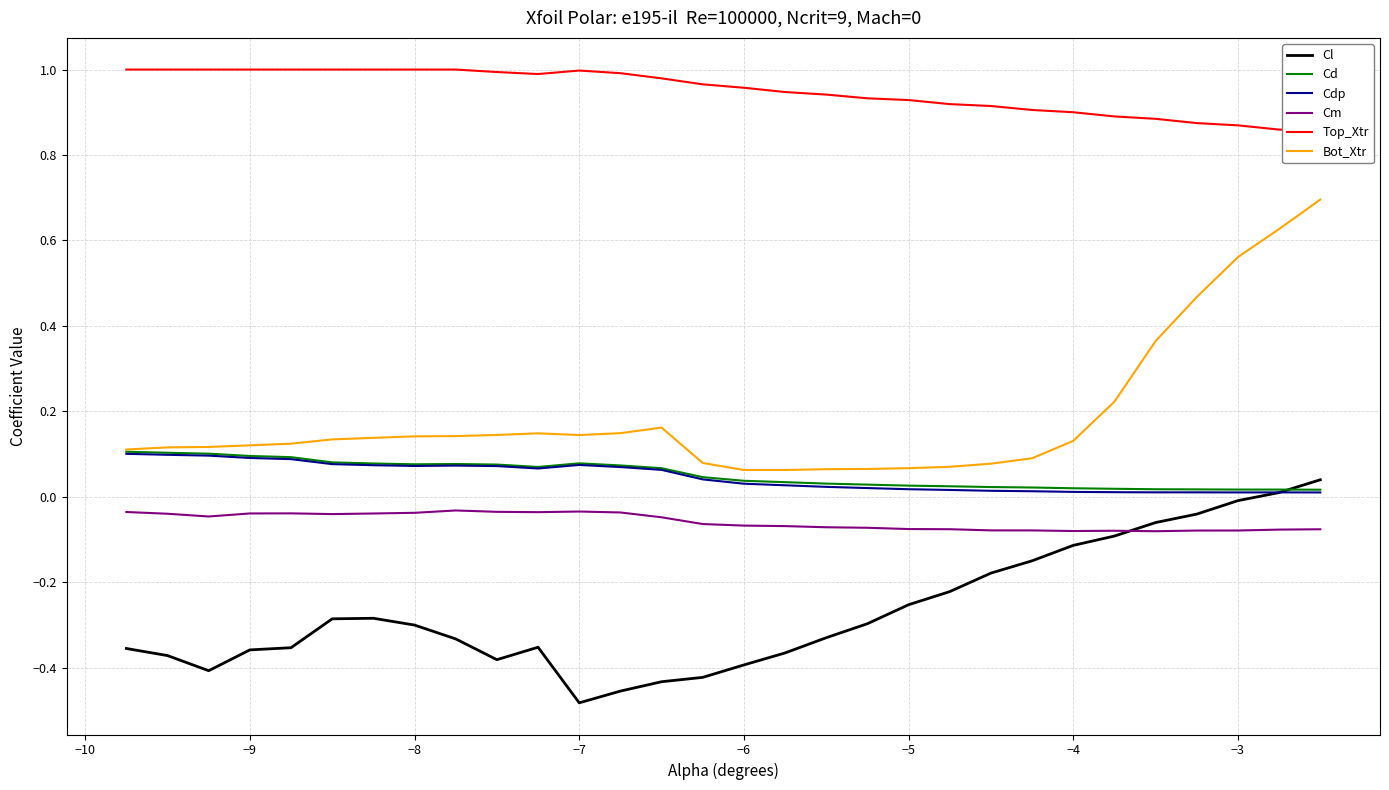

True or false: Bot_Xtr and Cl intersect in this chart.

False